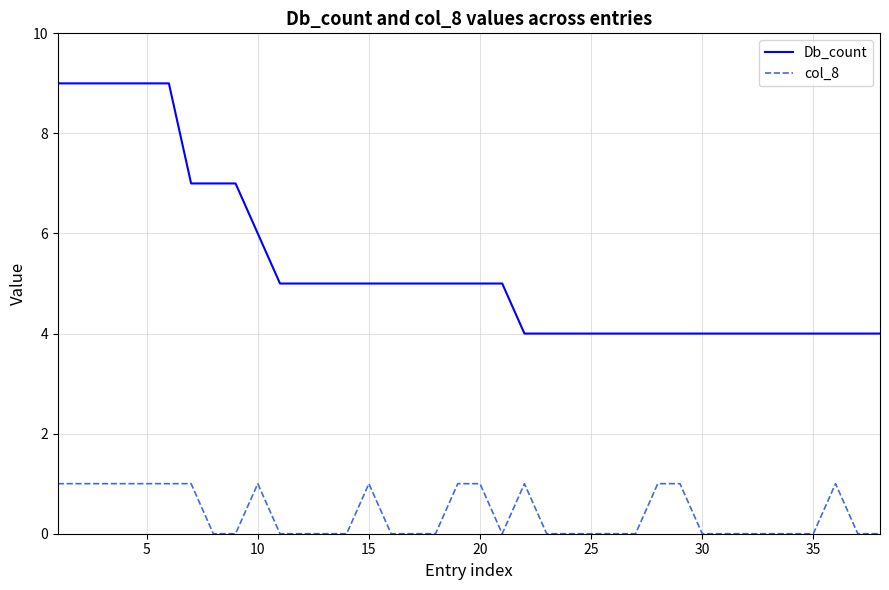

True or false: Db_count and col_8 cross at least once.

False